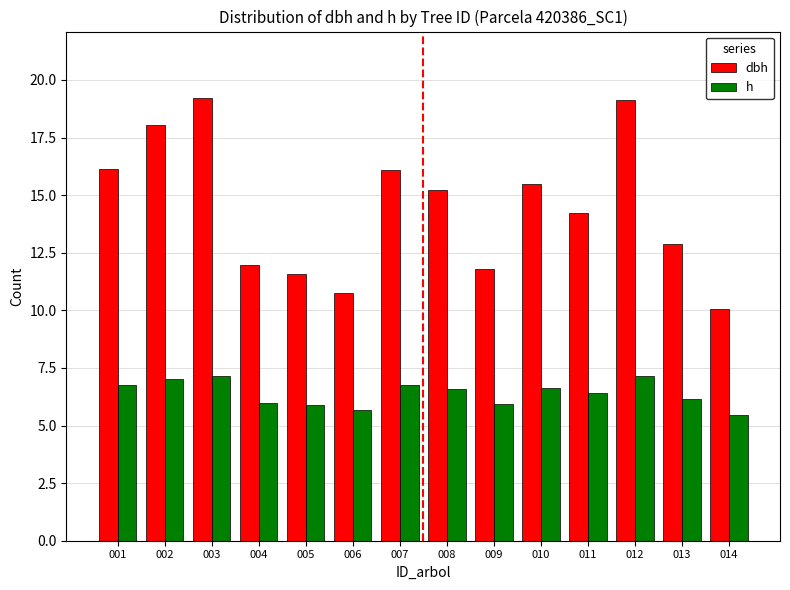

Is it true that h equals 6.0 at 004?

True